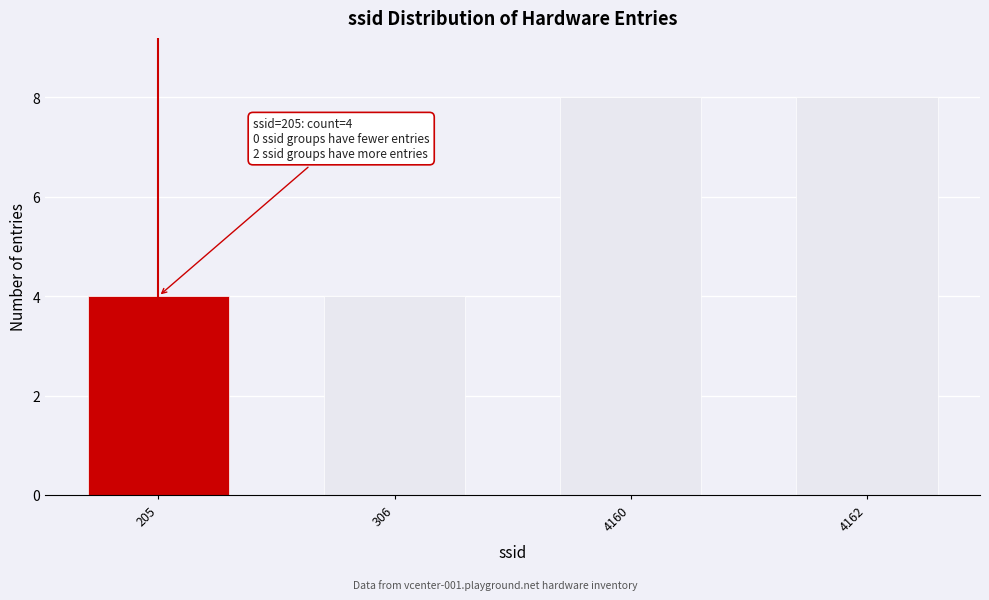

Reading left to right, what are all the values shown in this chart?

4	4	8	8